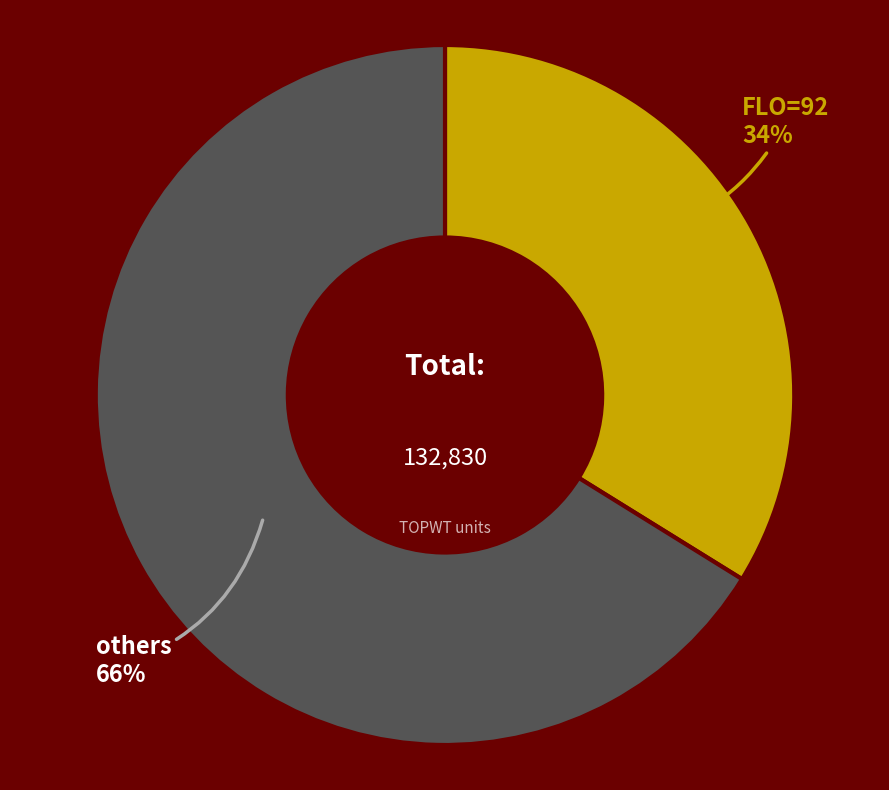

To the nearest percent, what is the difference between the largest and smallest slice percentages?

32%